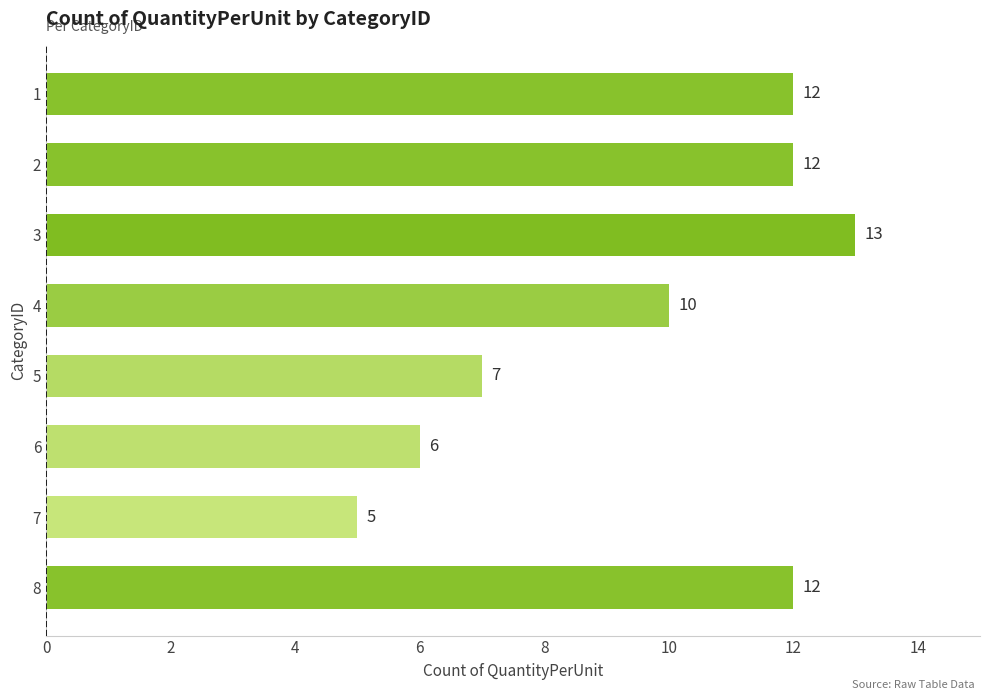

What is the difference between the second highest and minimum values?

7